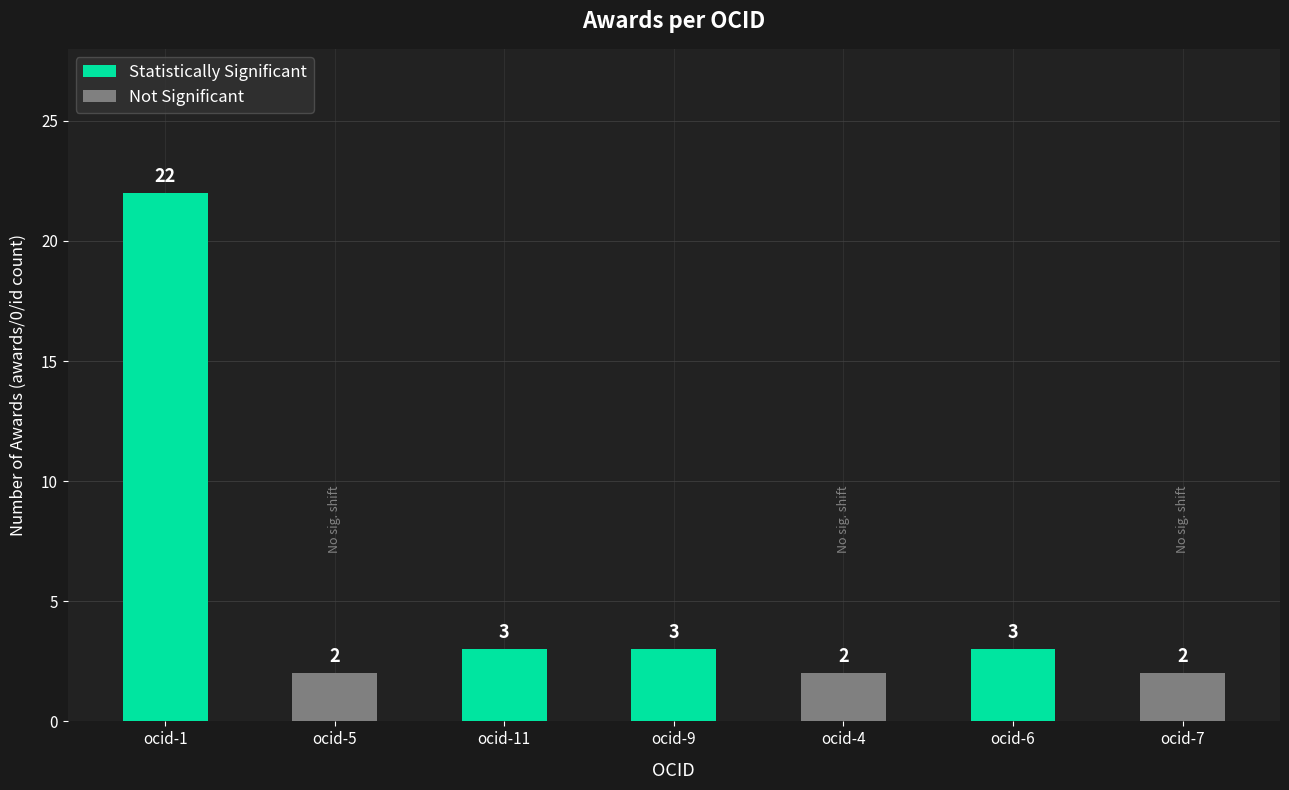

What is the difference between the maximum and second lowest values?

20